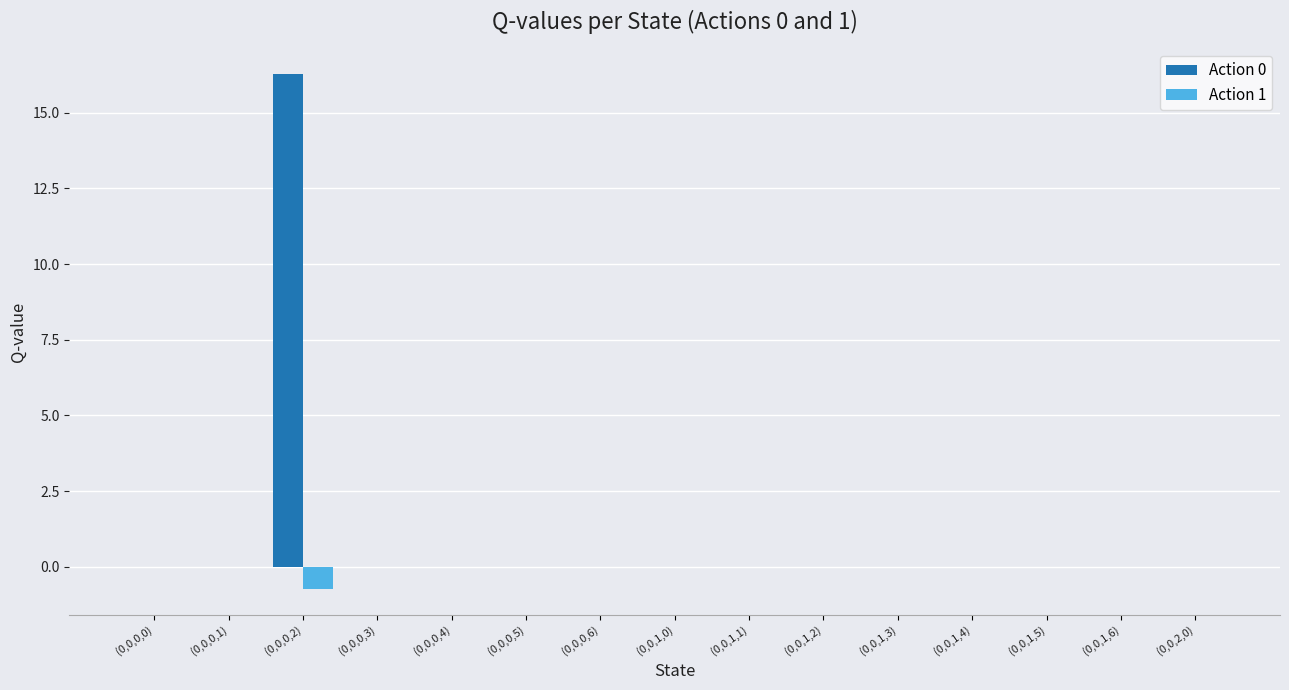

How many categories are shown in the chart?

15